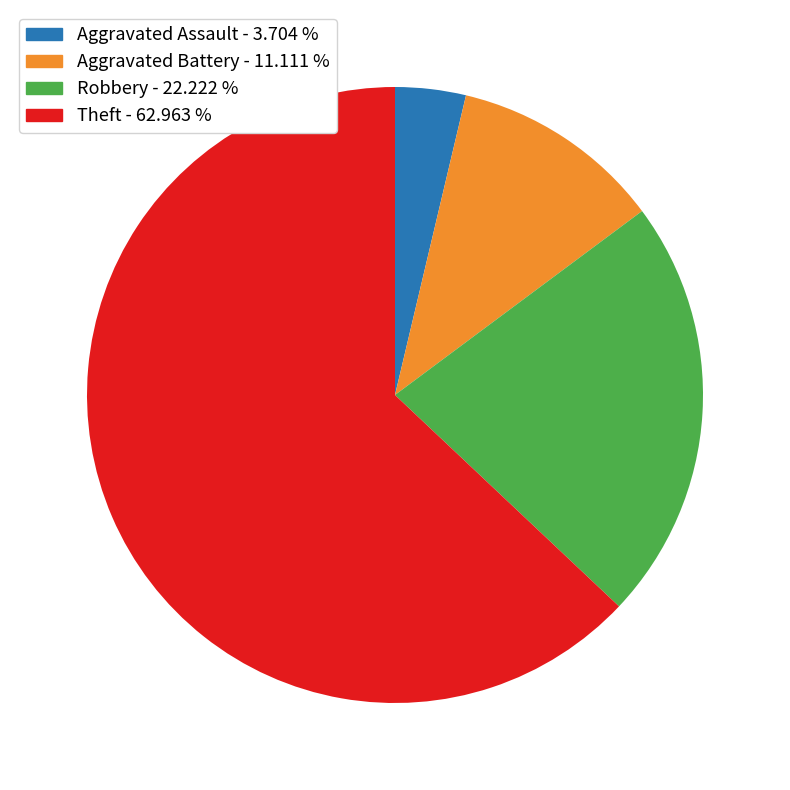

Combined, do Robbery and Aggravated Assault account for over 50%?

No